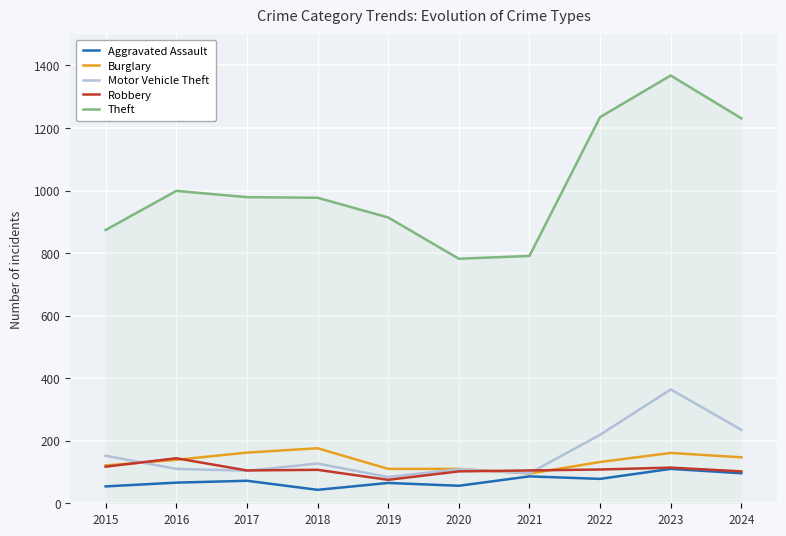

Which category has the lowest value in the Burglary series?

2021